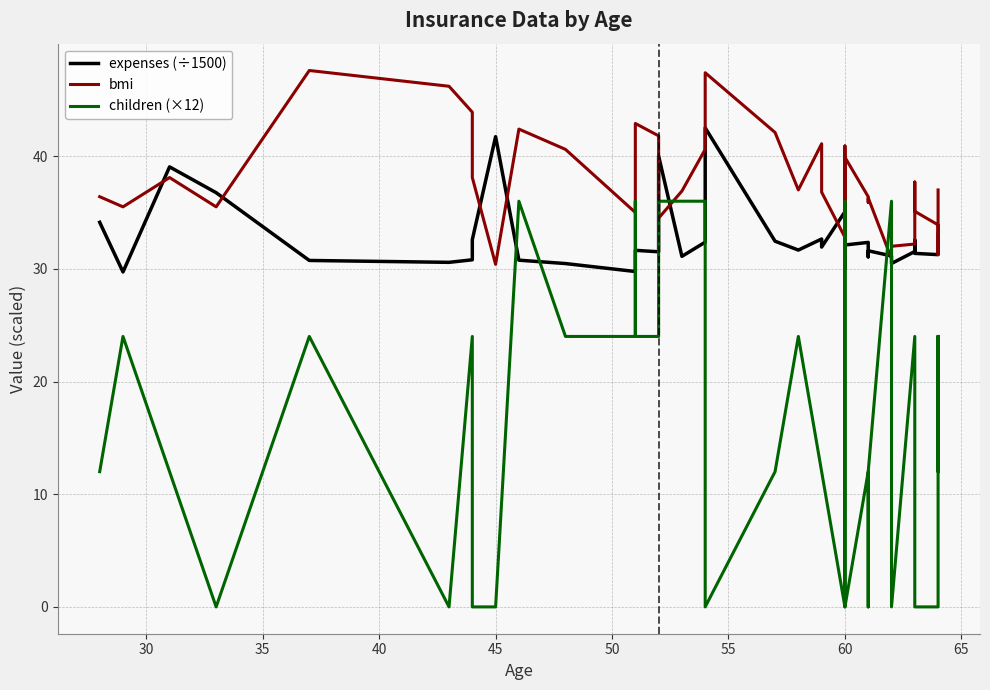

List the series in order of their peak value, lowest first.

children (×12), expenses (÷1500), bmi